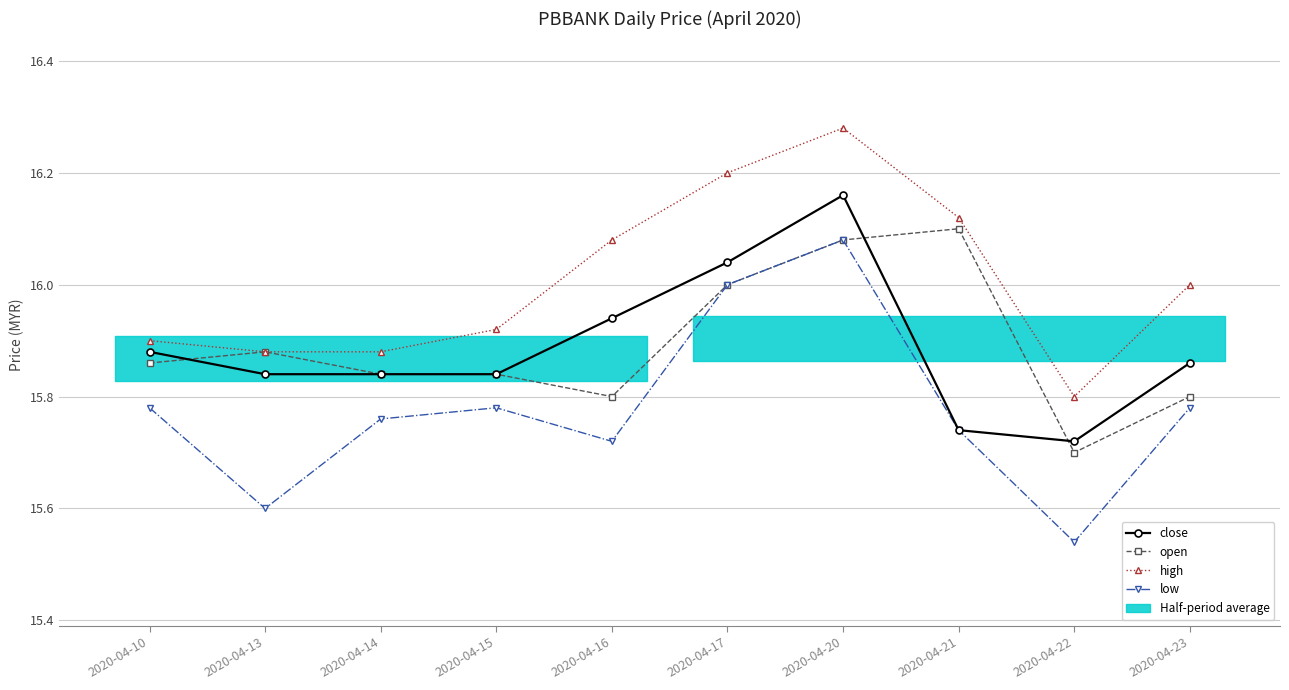

How many series are shown in this chart?

4